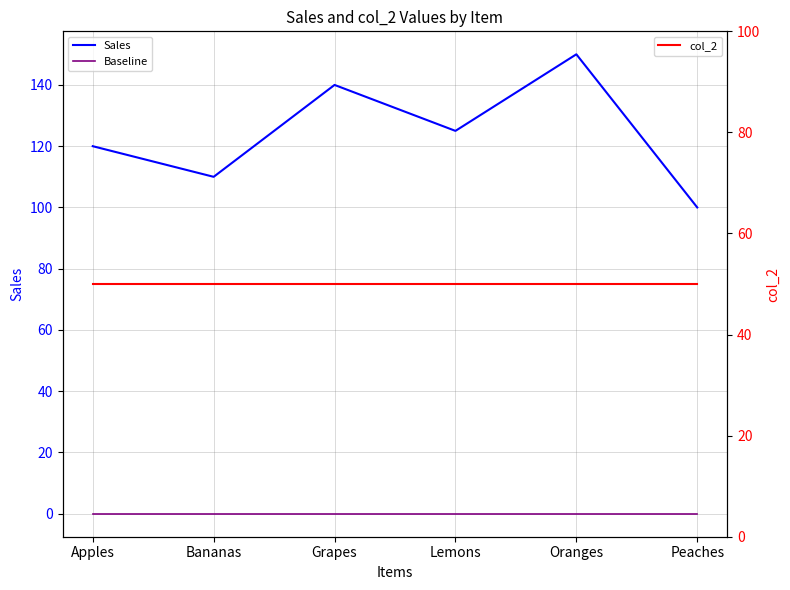

At which label does col_2 reach its peak?

Apples